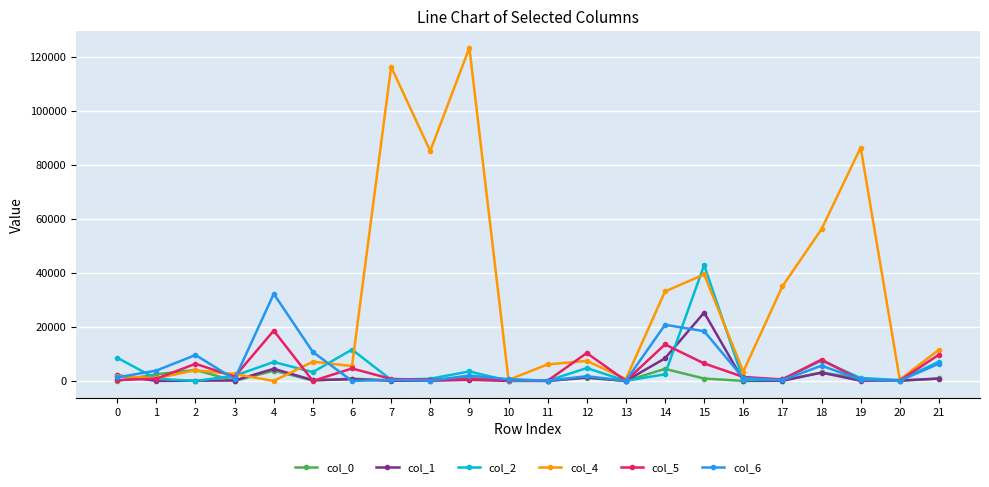

True or false: col_2 and col_4 cross at least once.

True